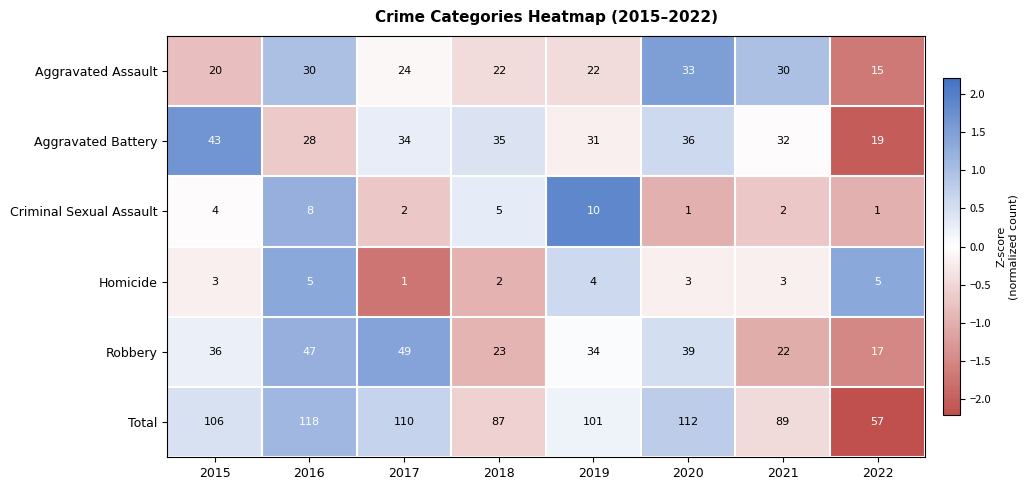

How many categories are shown in the chart?

8